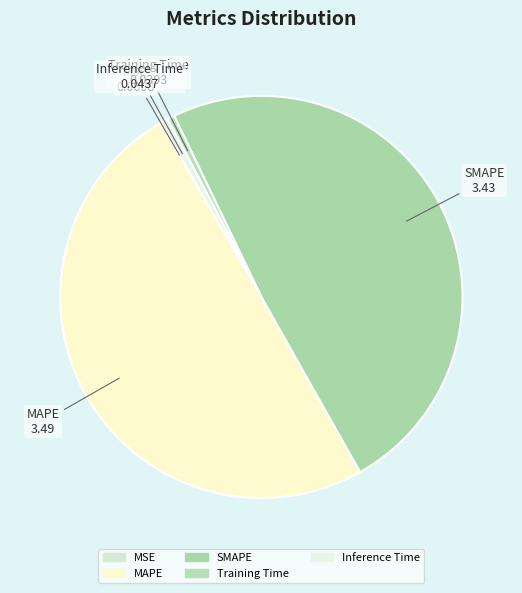

True or false: MAPE accounts for 50% of the total.

True